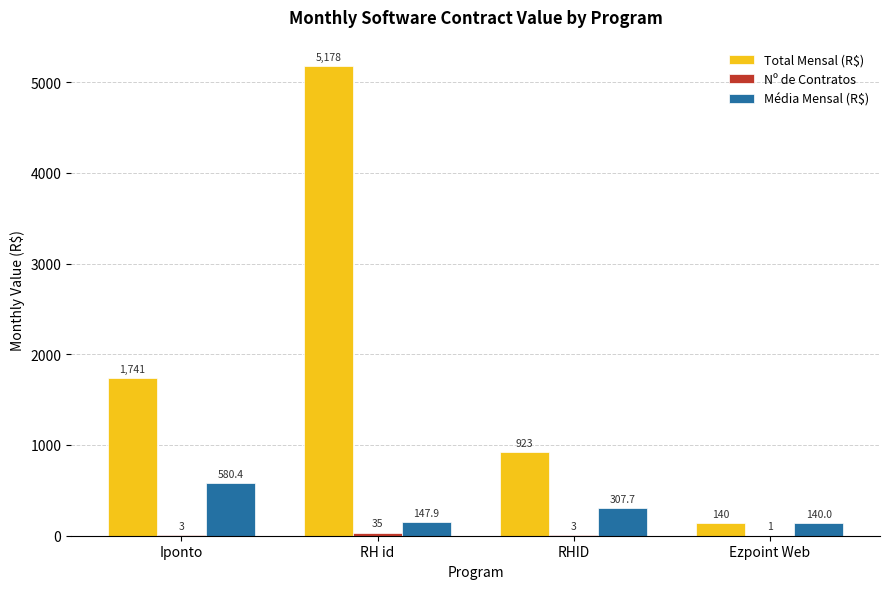

At which label is Total Mensal (R$) closest to 2659?

Iponto